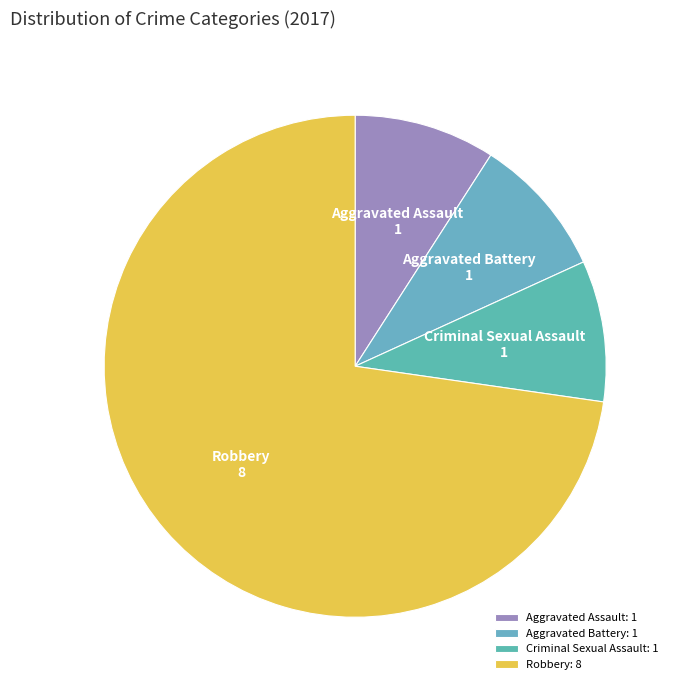

Which slice represents more than half of the pie?

Robbery